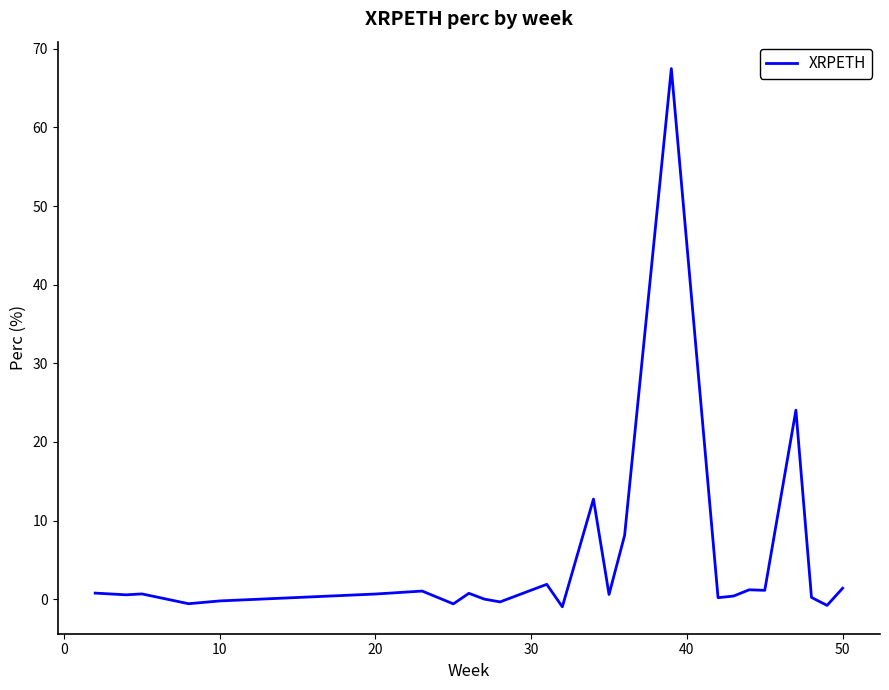

How many lines are shown in the chart?

1